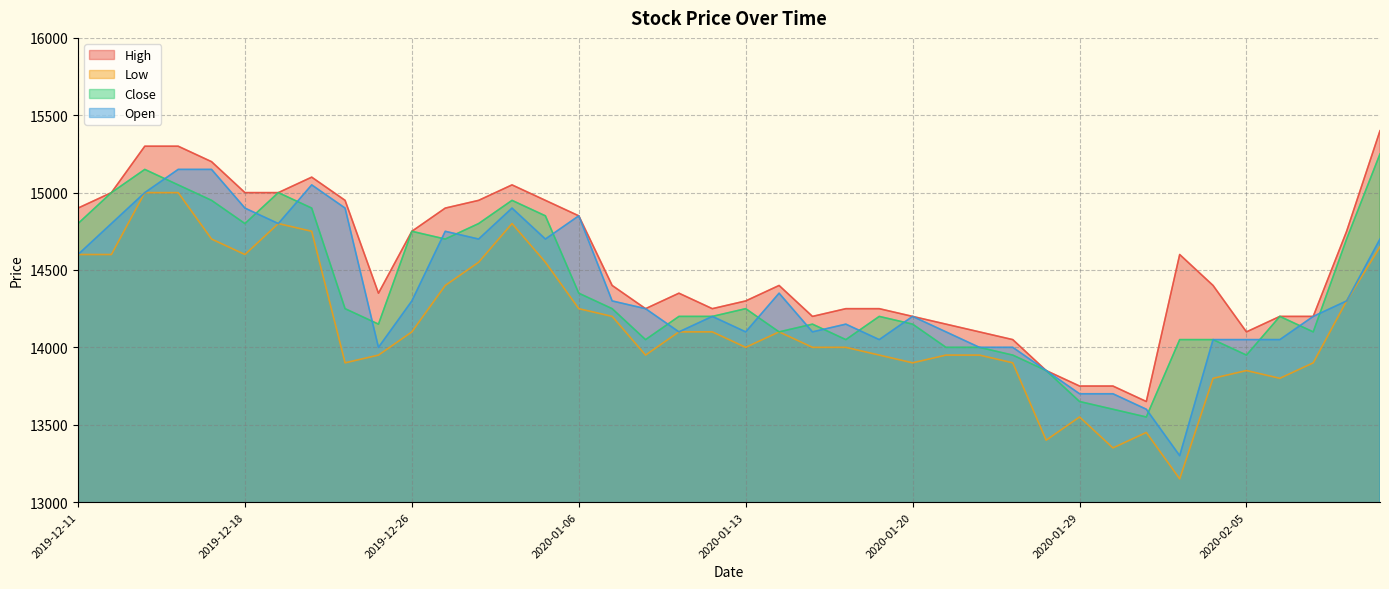

What is the spread (max minus min) of values at 2020-01-14?

300